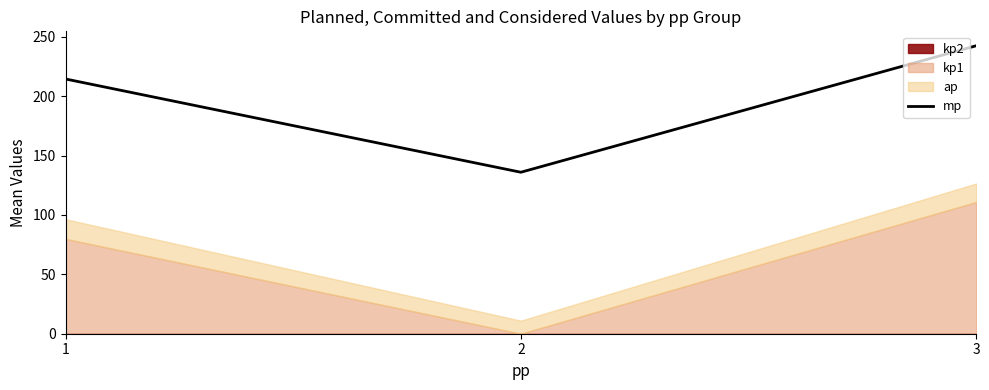

Which label corresponds to the smallest value in the chart?

2